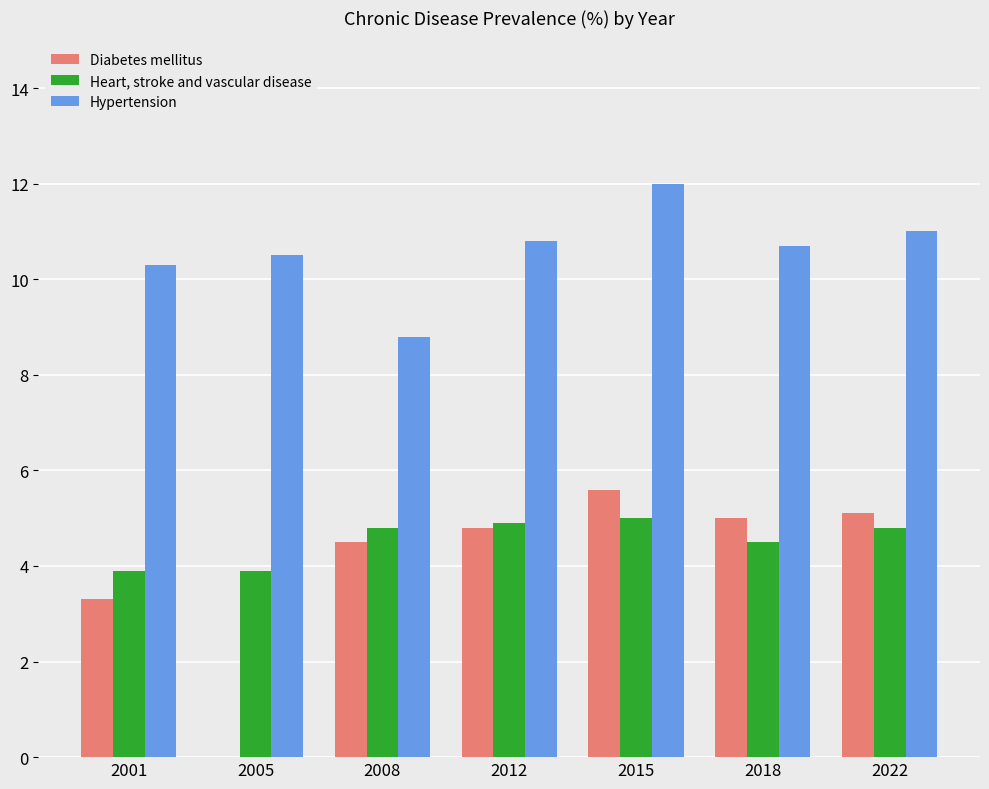

What is the sum of the Diabetes mellitus values at 2005 and 2022?

5.1